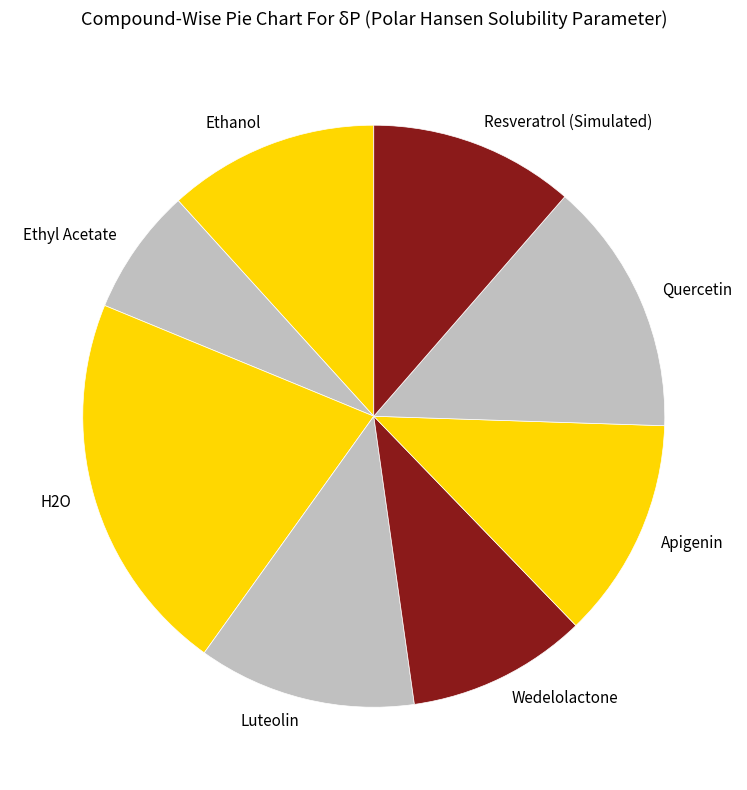

How many slices are in this pie chart?

8